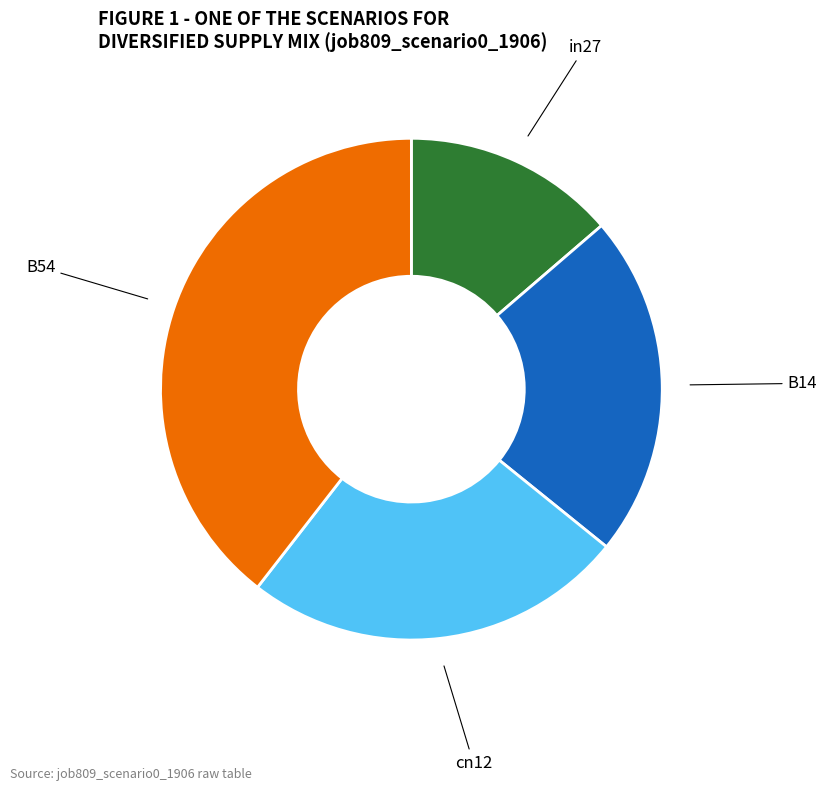

What is the smallest slice in the pie chart?

in27